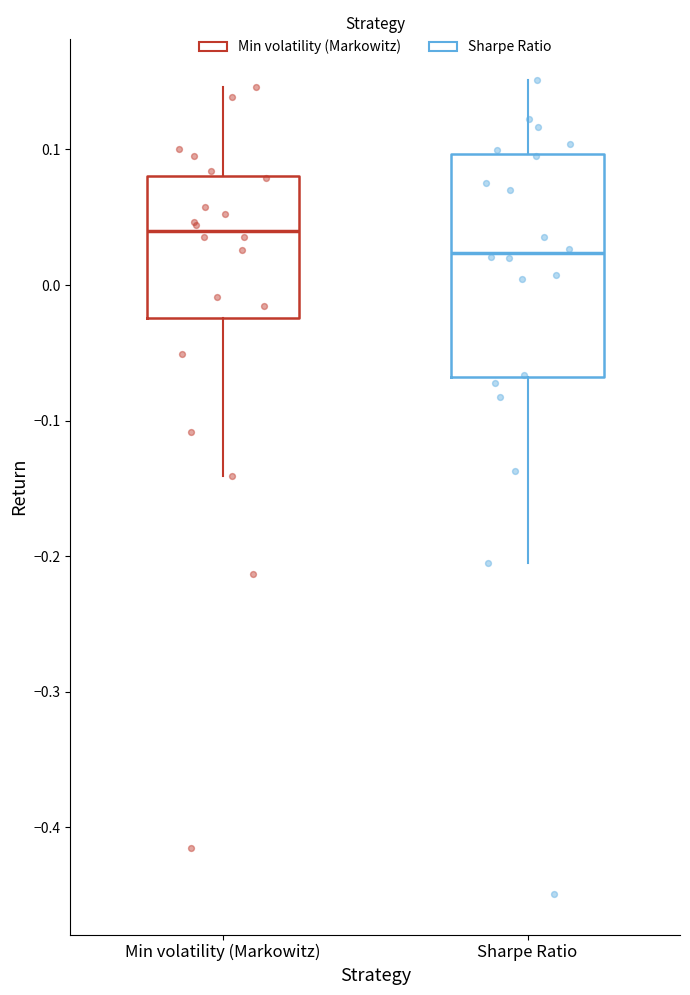

Which box's median line is the lowest?

Sharpe Ratio